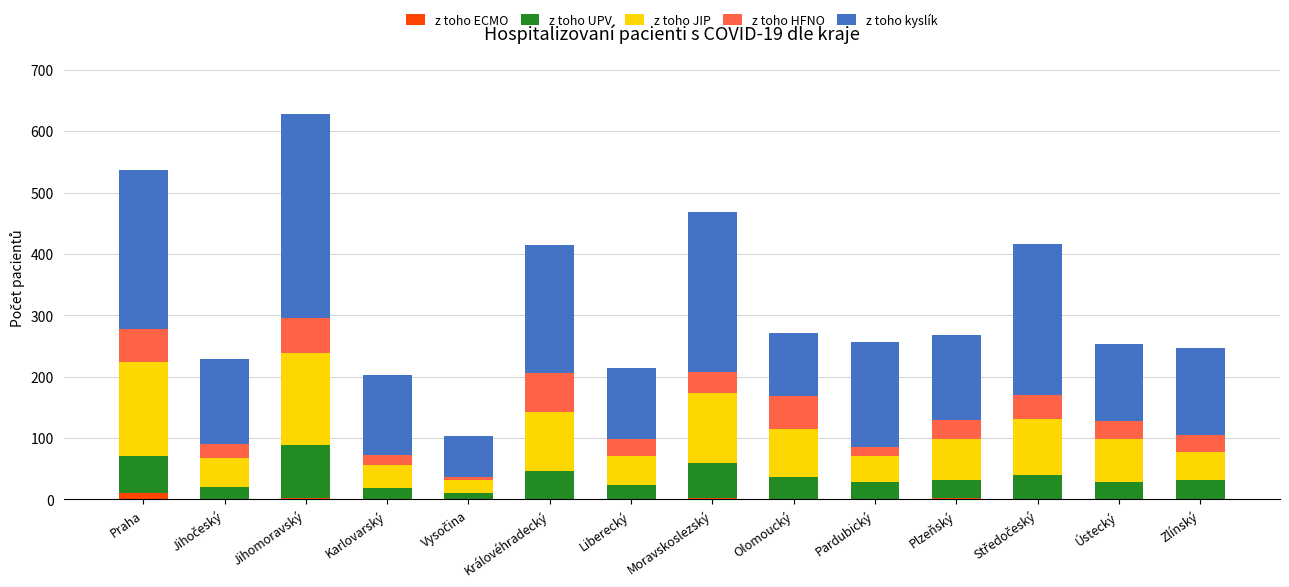

What is the total value across all series at Královéhradecký?

414